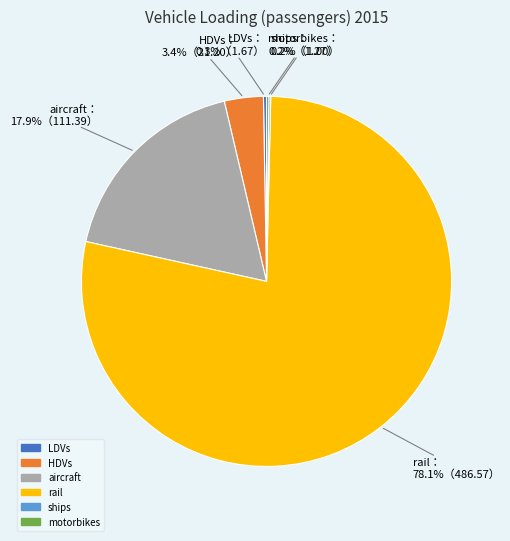

What percentage is NOT represented by HDVs?

96.6%